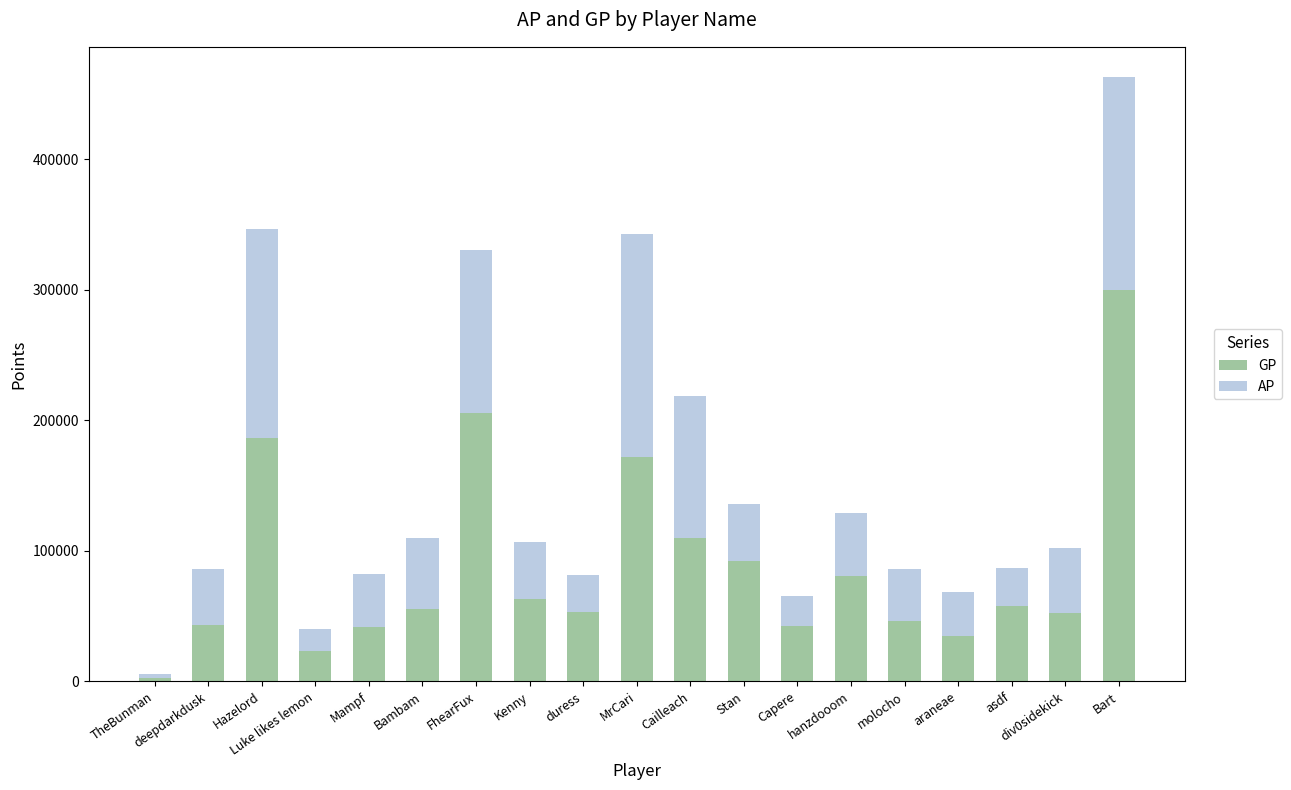

What is the highest value of the GP series?

300074